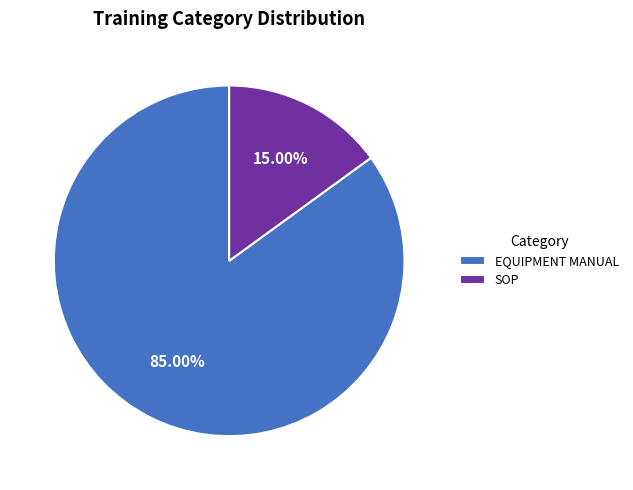

To the nearest percent, what percentage of the pie is SOP?

15%